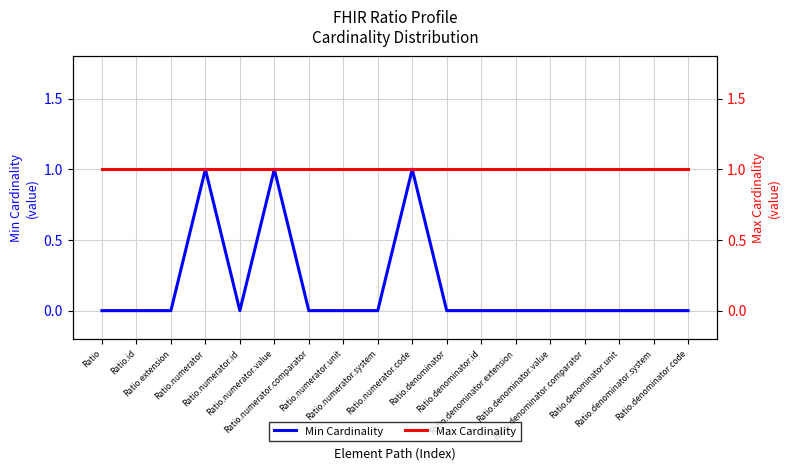

Which series has the largest total across all categories?

Max Cardinality